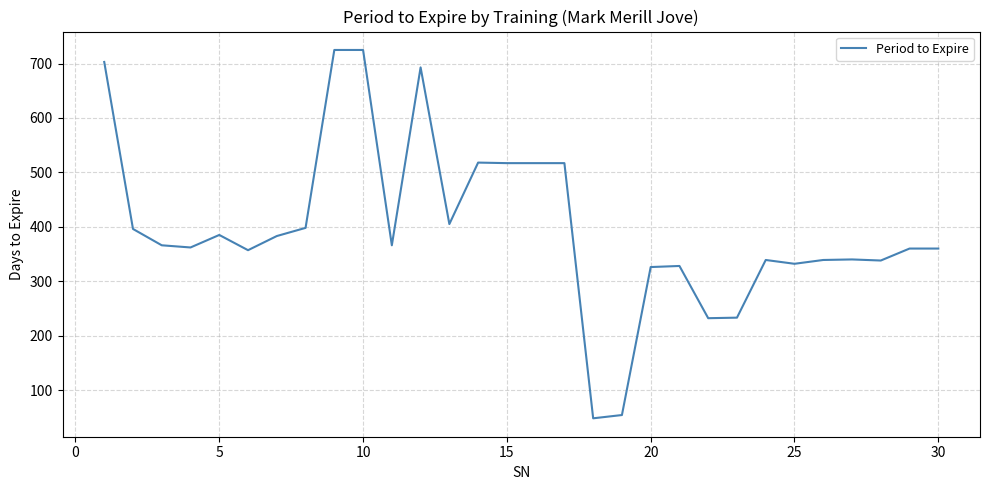

What is the smallest value displayed?

48